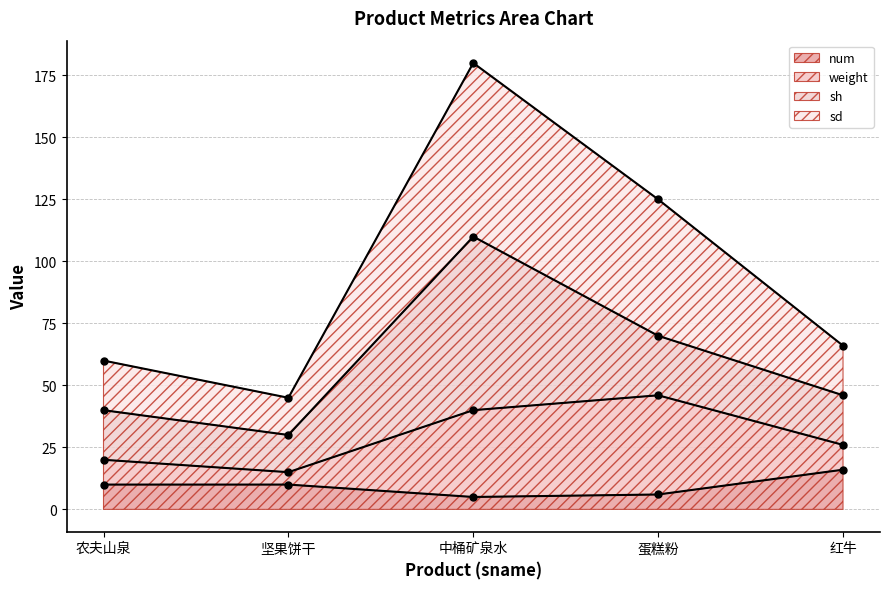

True or false: num has a value of 5 at 中桶矿泉水.

True